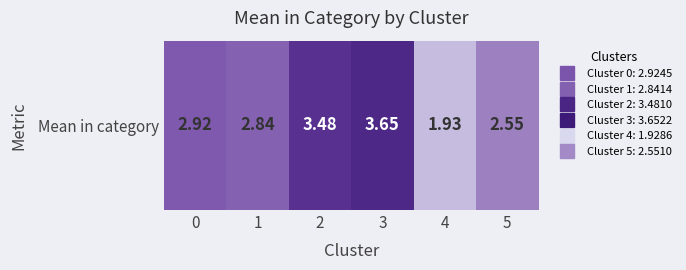

Count the number of data series in this chart.

1